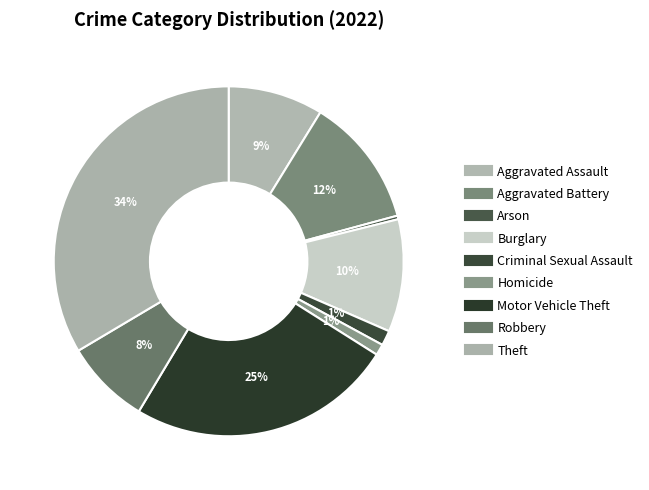

How many segments does this pie chart have?

9